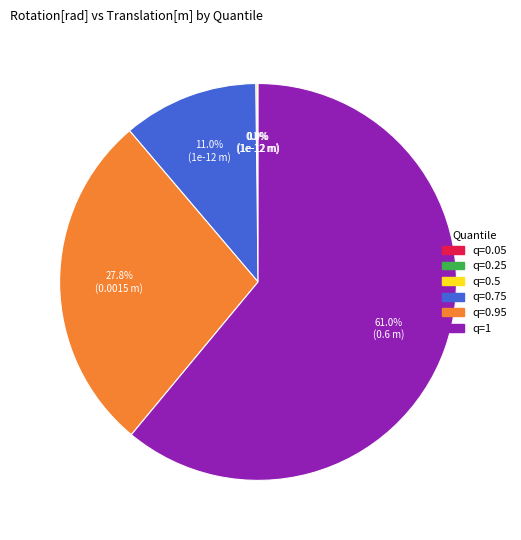

Is there a majority slice in this chart?

Yes